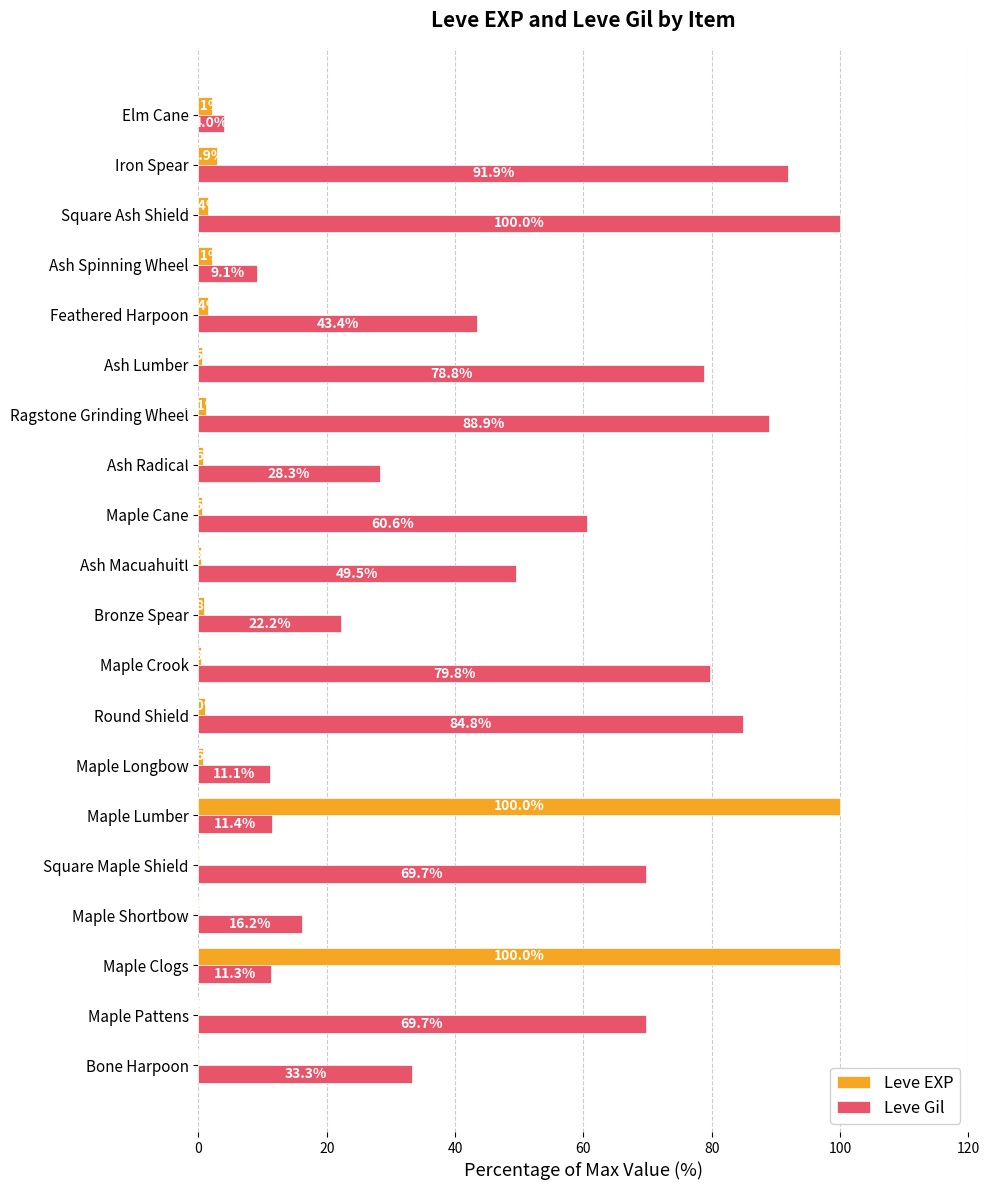

What is the sum of the Leve Gil values at Maple Lumber and Maple Shortbow?

27.6